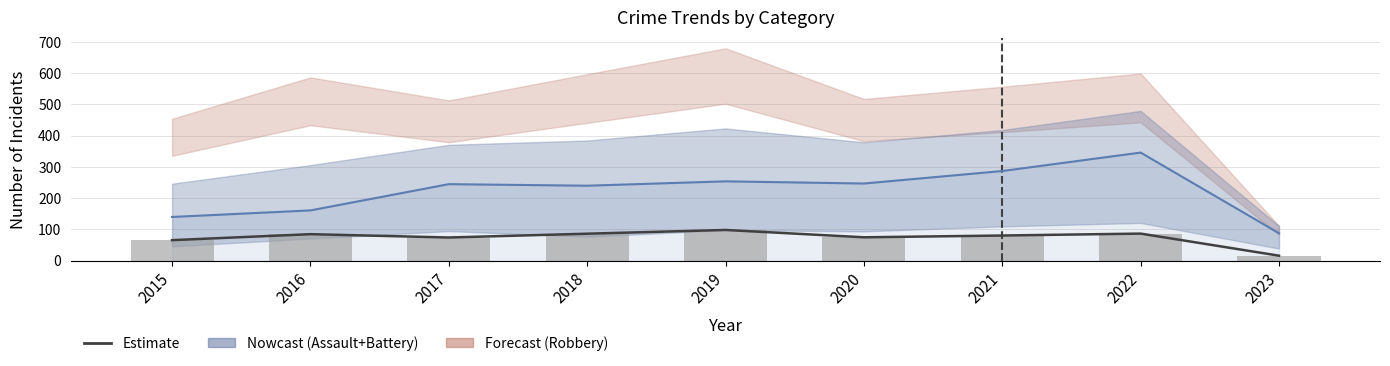

What is the value of the Robbery /6 bar at the 2nd from the left?

85.0